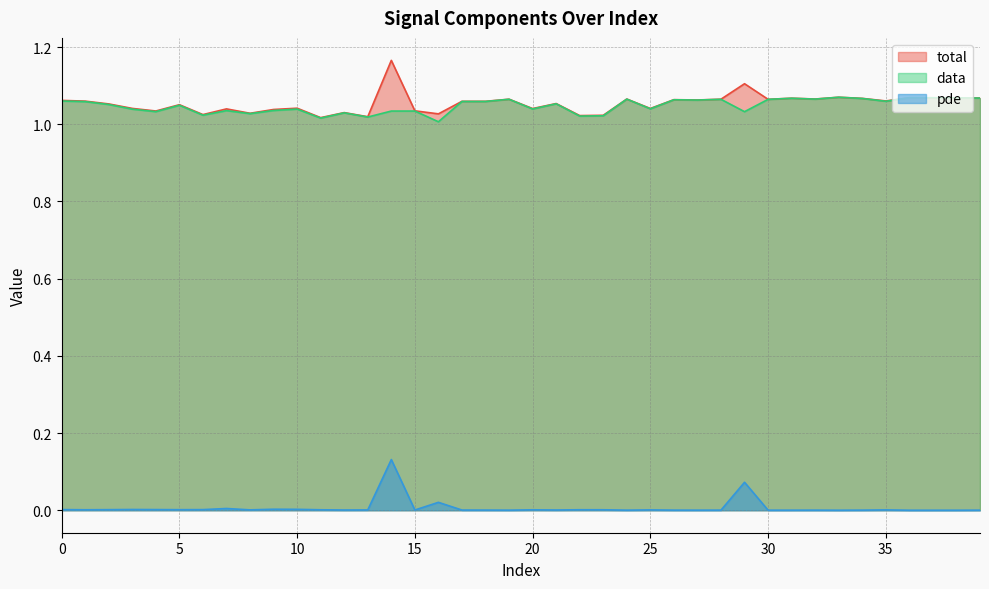

Which label corresponds to the largest value in the chart?

14